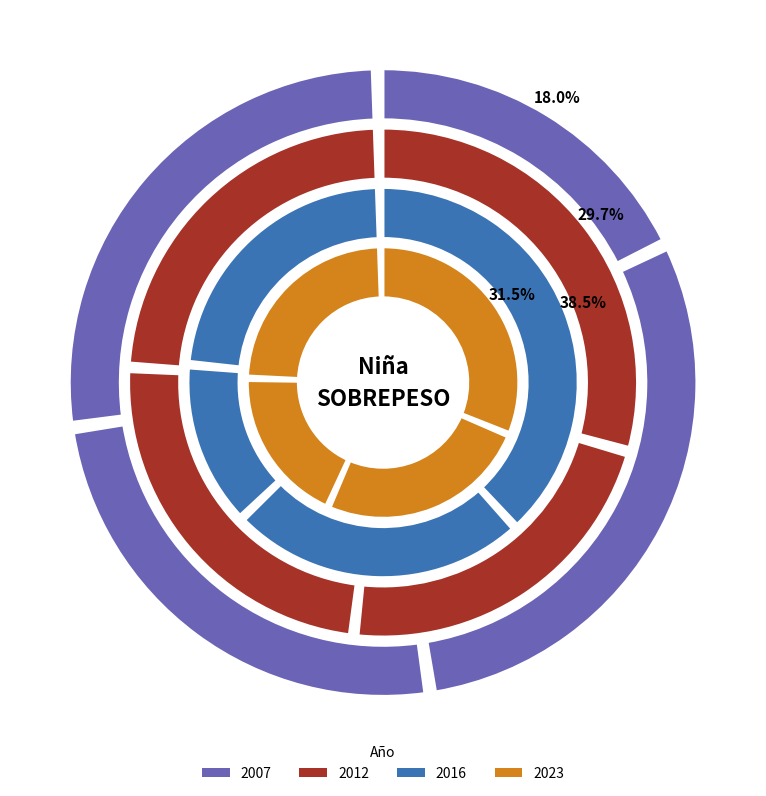

How many segments does this pie chart have?

4